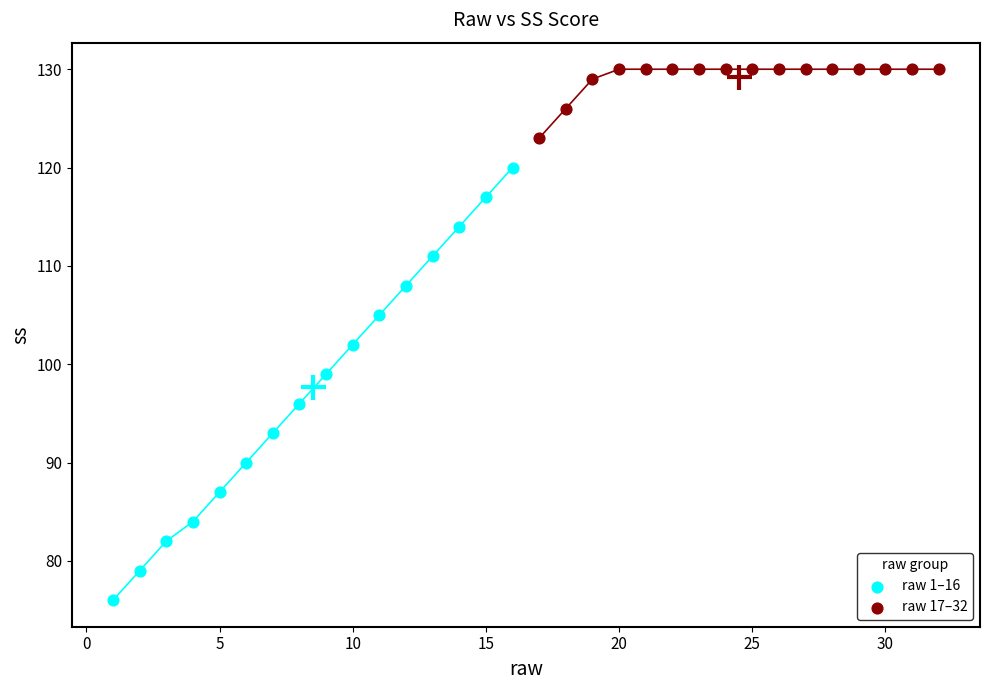

Which series reaches the minimum Y coordinate?

raw 1–16